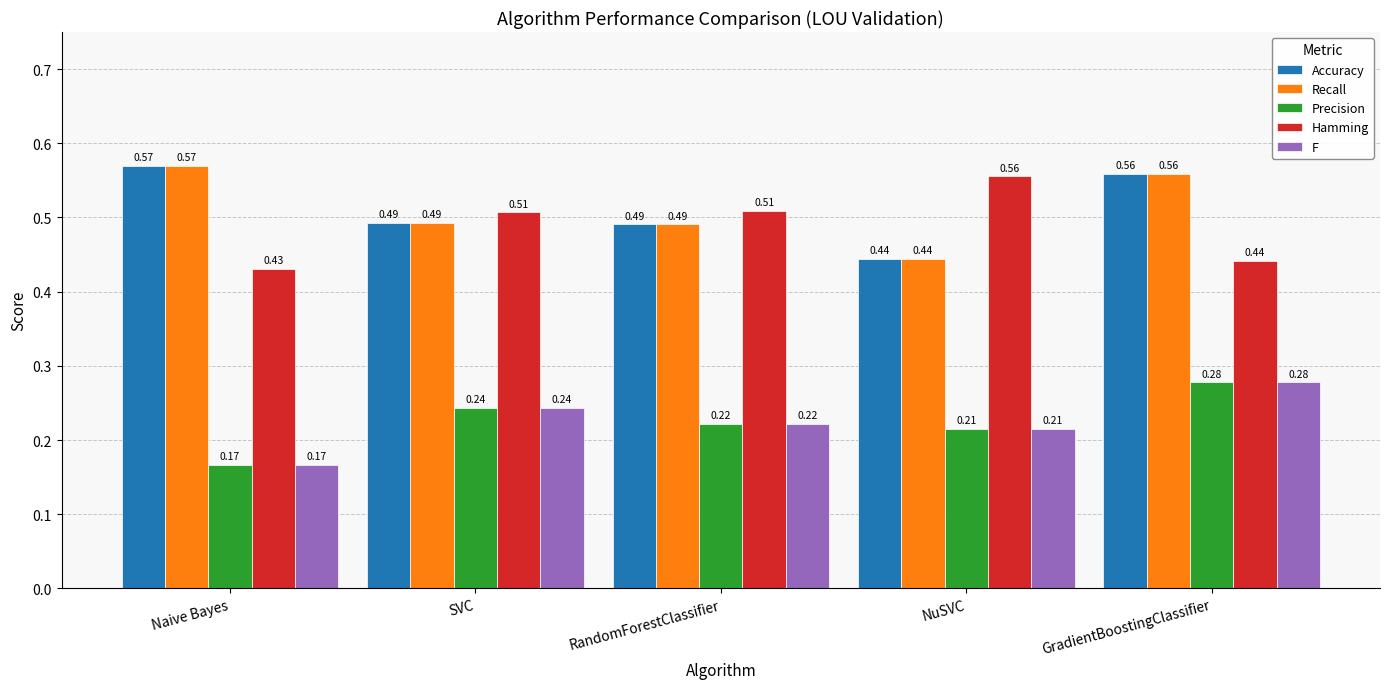

Which category has the lowest value in the Accuracy series?

NuSVC